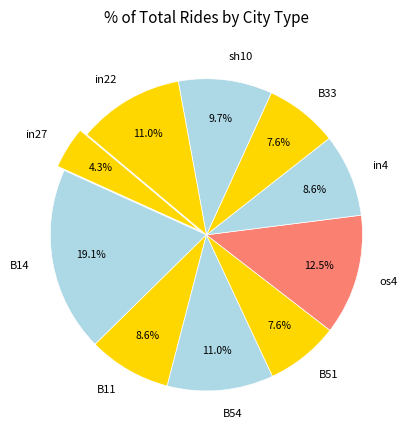

Combined, do B54 and sh10 account for over 50%?

No